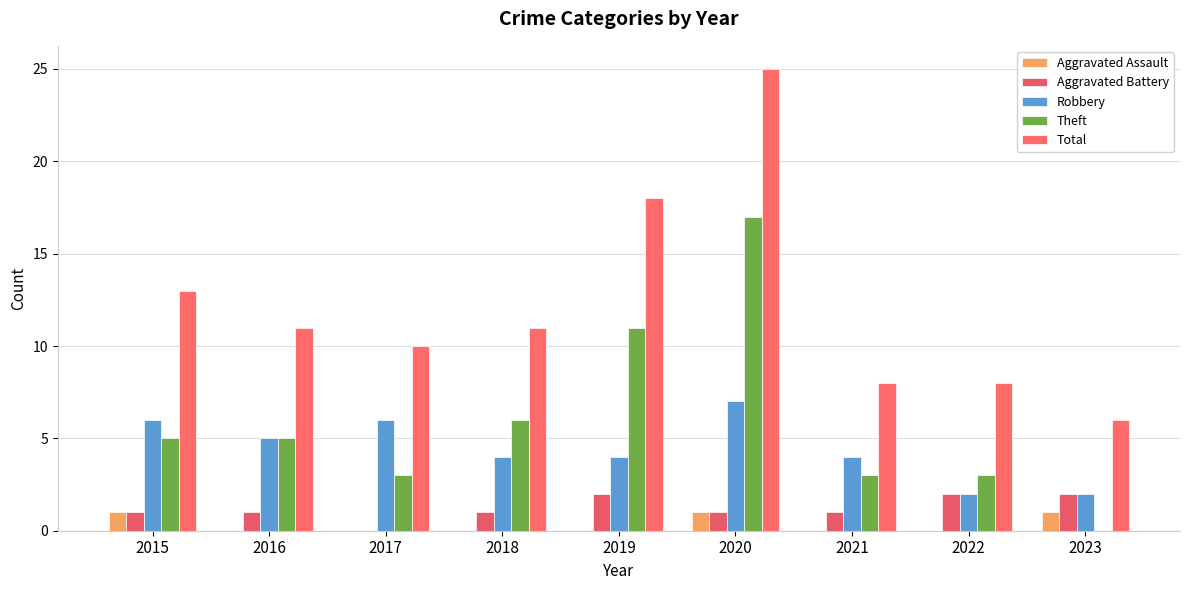

Reading left to right, transcribe all the data shown in this chart.

Aggravated Assault: 1	0	0	0	0	1	0	0	1
Aggravated Battery: 1	1	0	1	2	1	1	2	2
Robbery: 6	5	6	4	4	7	4	2	2
Theft: 5	5	3	6	11	17	3	3	0
Total: 13	11	10	11	18	25	8	8	6